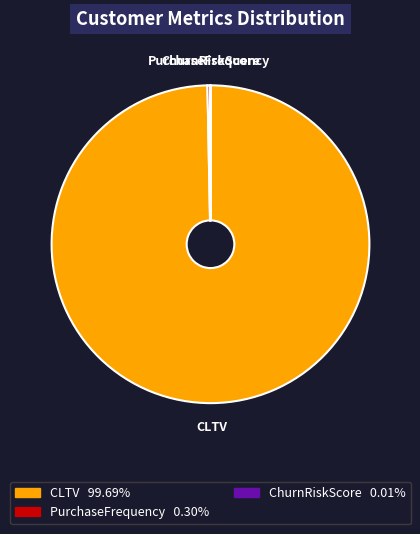

Which has a higher value, PurchaseFrequency or CLTV?

CLTV